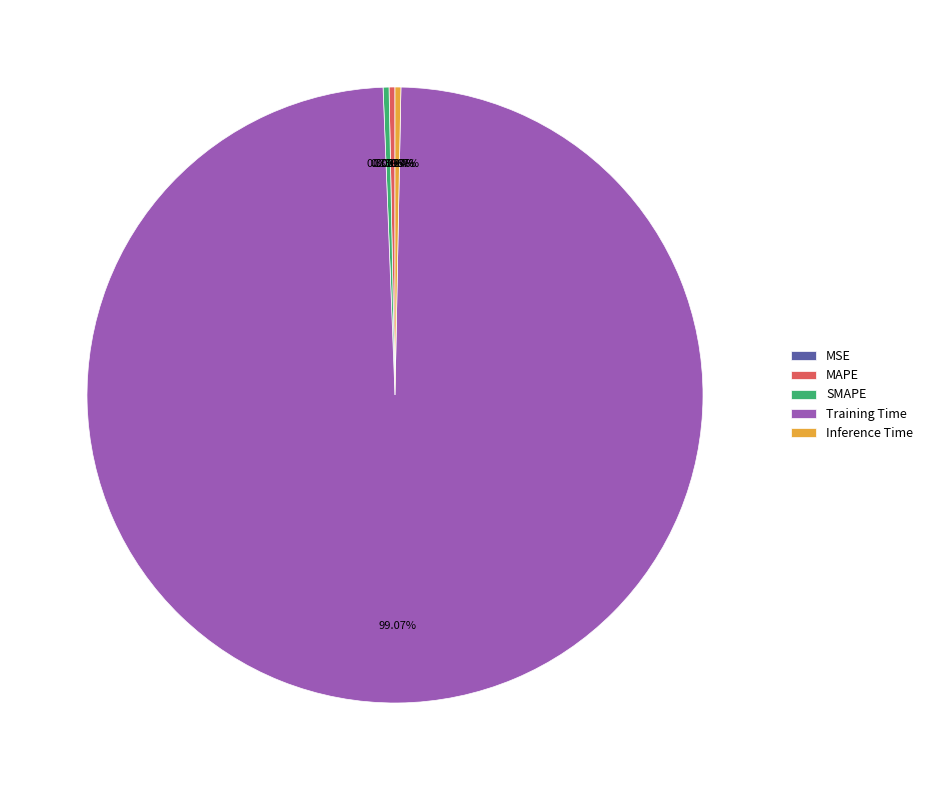

Is there any slice that represents more than half of the pie?

Yes